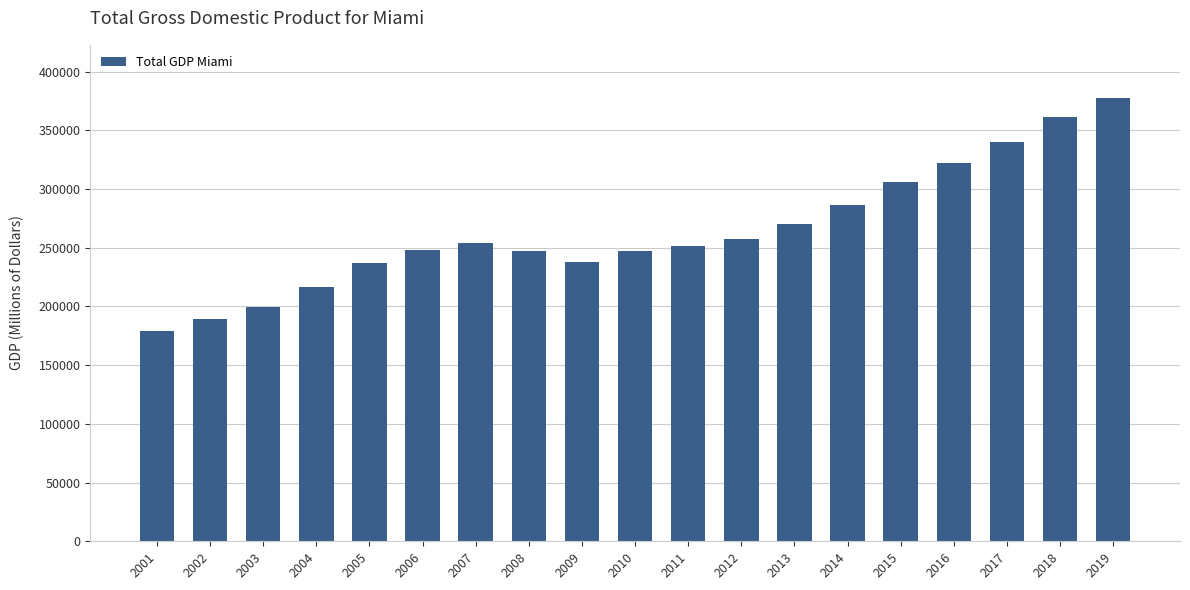

Are the bars horizontal?

No